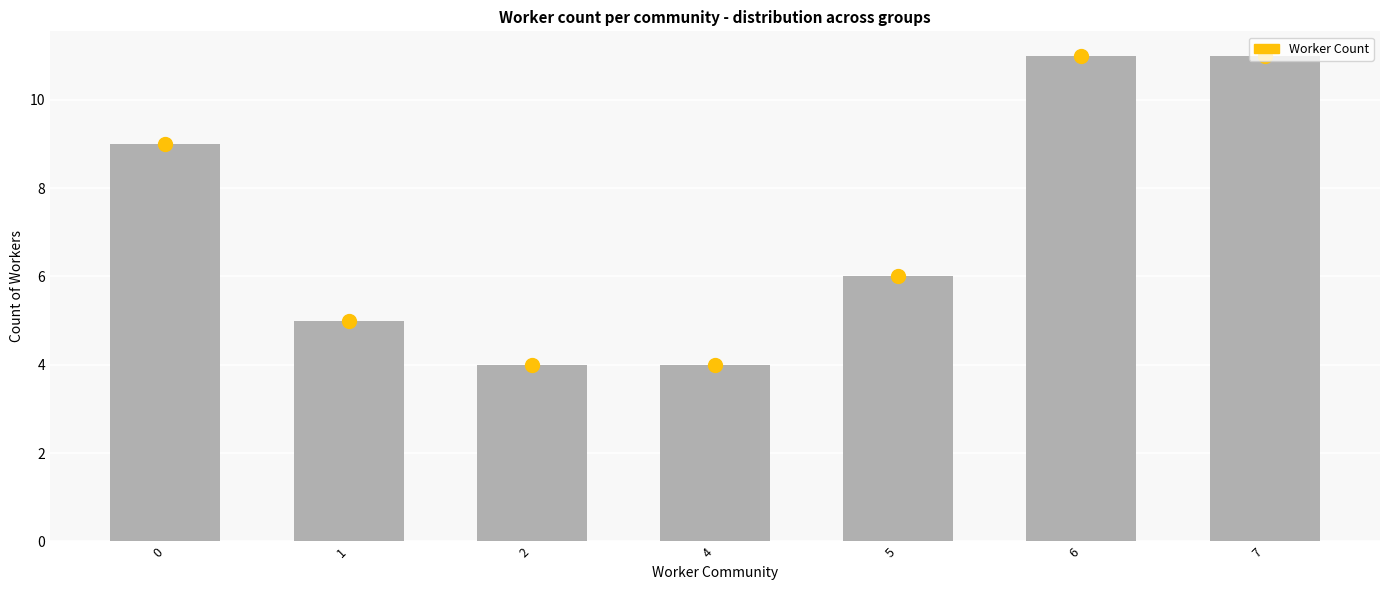

What is the greatest value displayed?

11